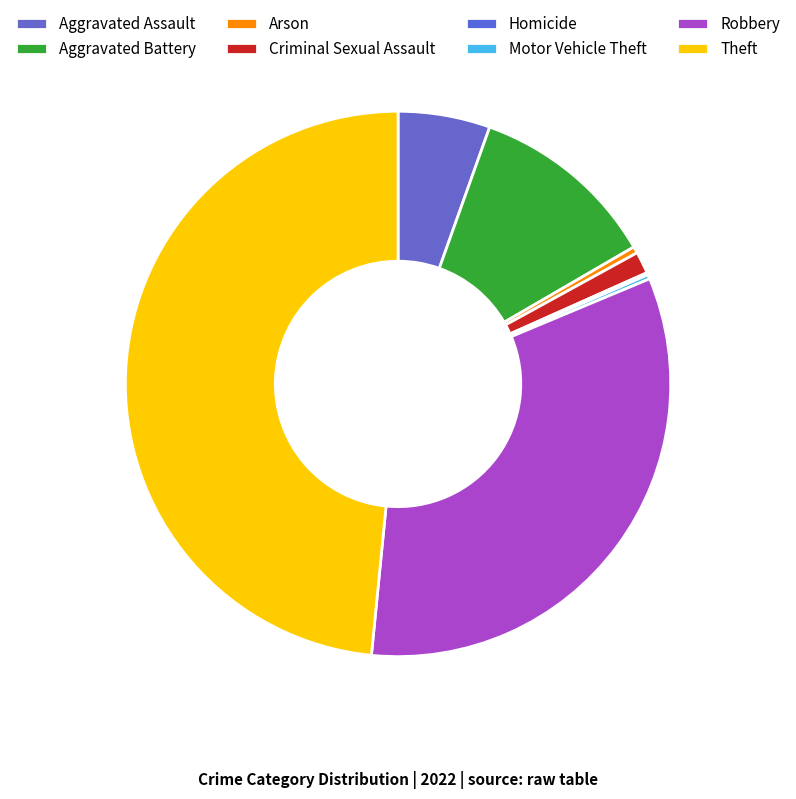

To the nearest percent, what is the difference between the Motor Vehicle Theft and Theft slice percentages?

48%